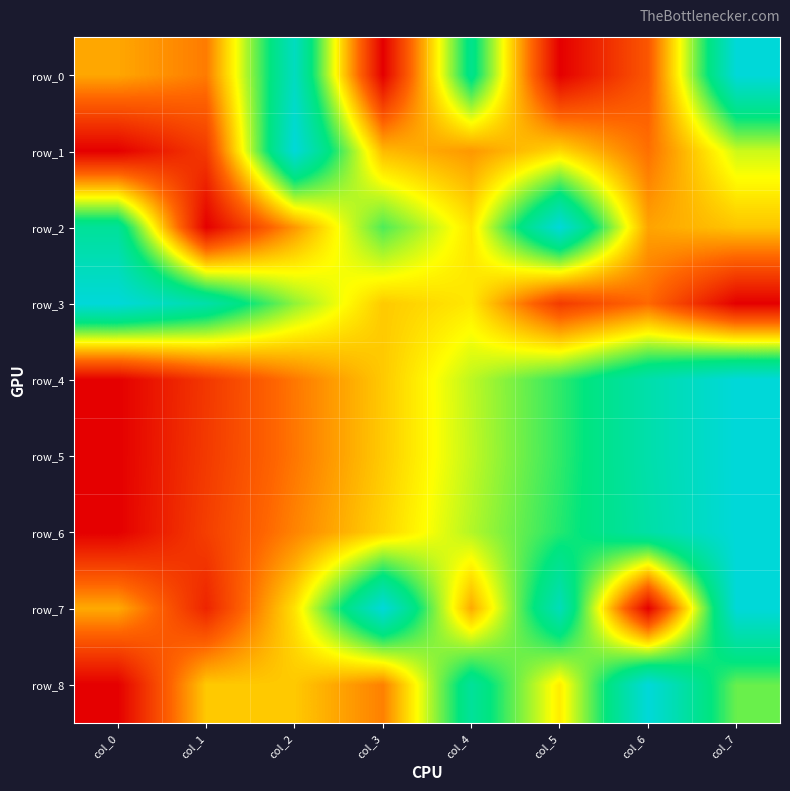

Which series changed the most between col_0 and col_5?

row_3